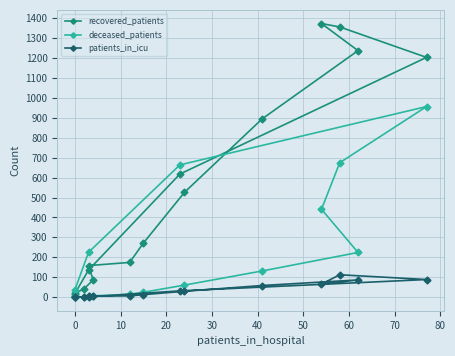

How many lines are shown in the chart?

3